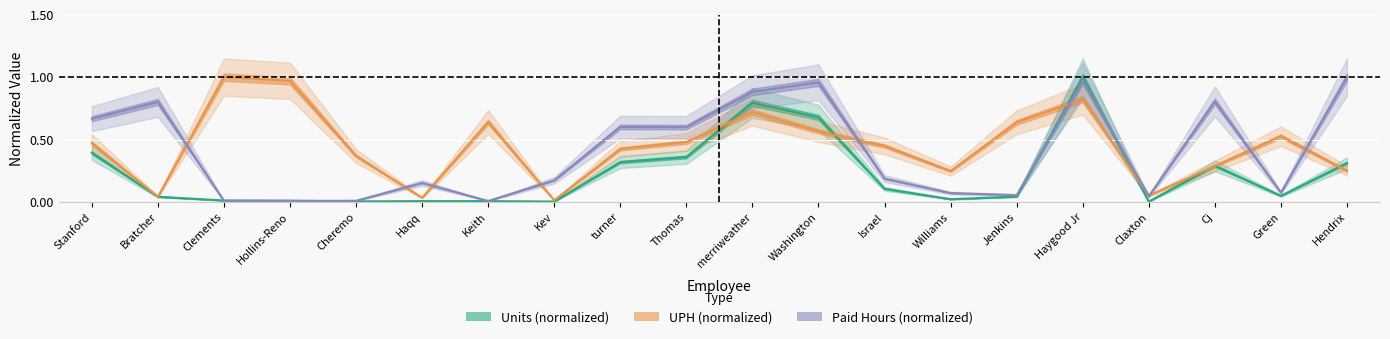

What is the total value across all series at Green?

0.6